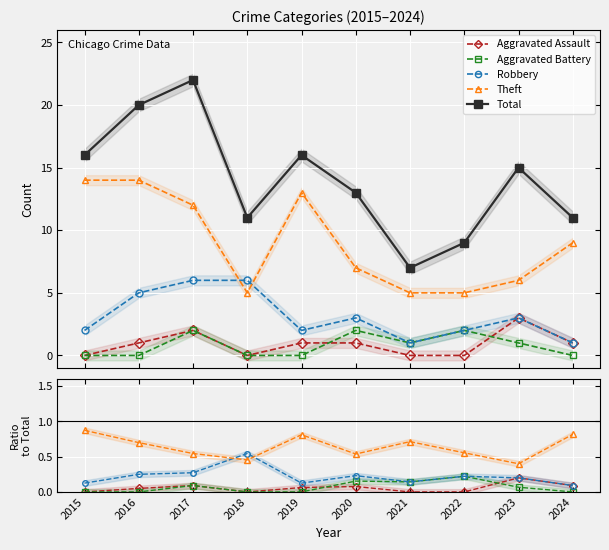

At which label is Theft closest to 0?

2023